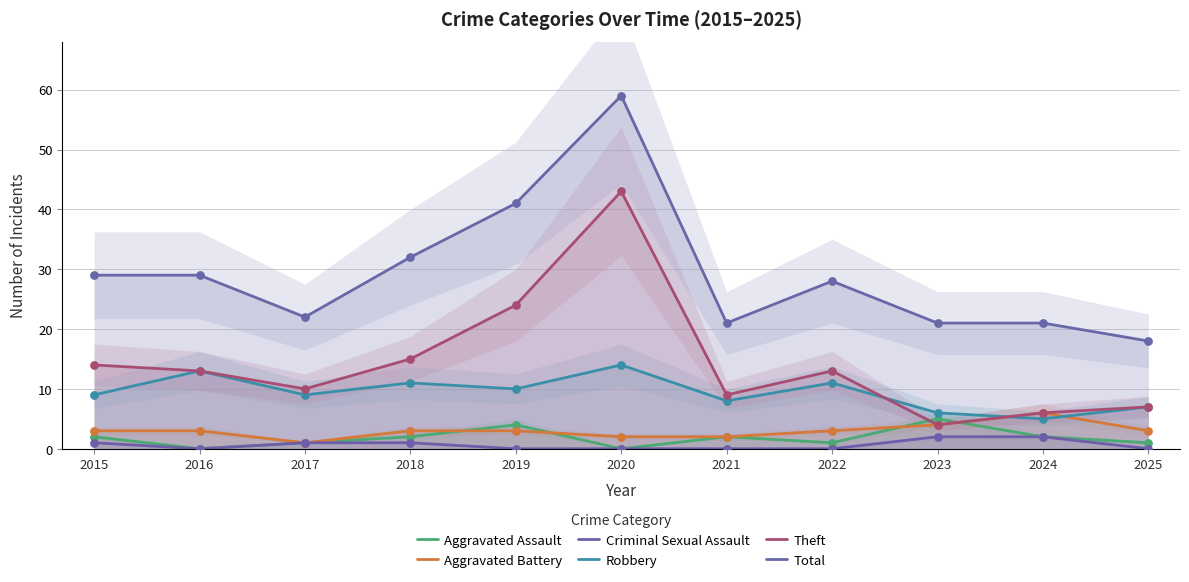

What are all the series names shown in the legend?

Aggravated Assault, Aggravated Battery, Criminal Sexual Assault, Robbery, Theft, Total